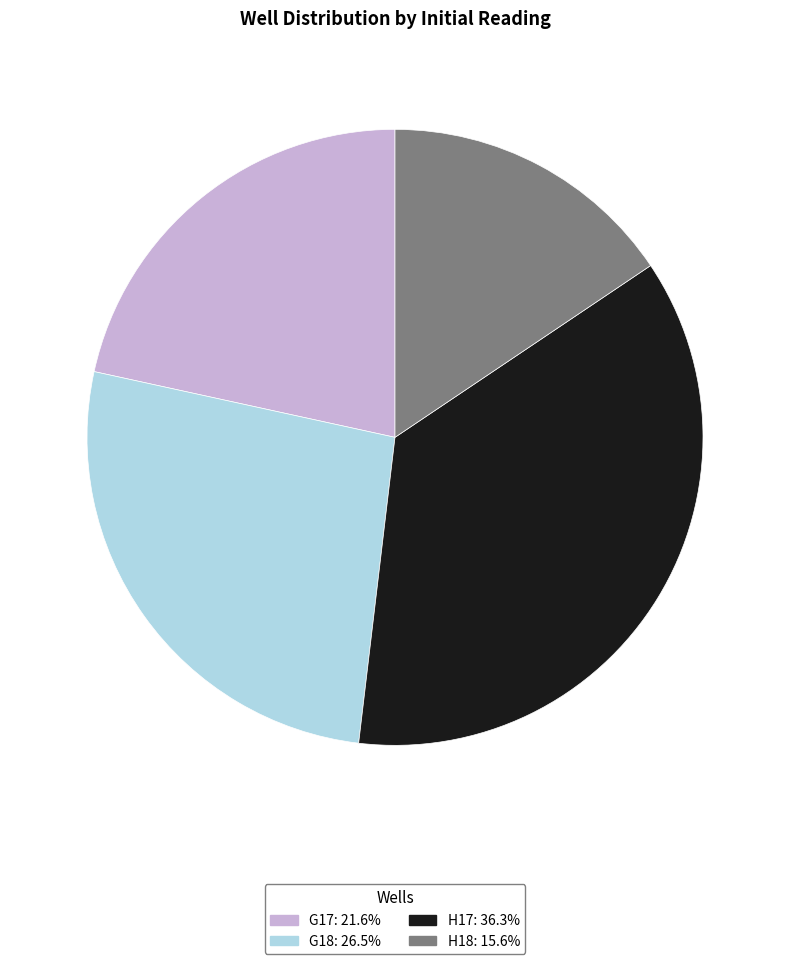

Combined, do G17: 21.6% and H17: 36.3% account for over 50%?

Yes